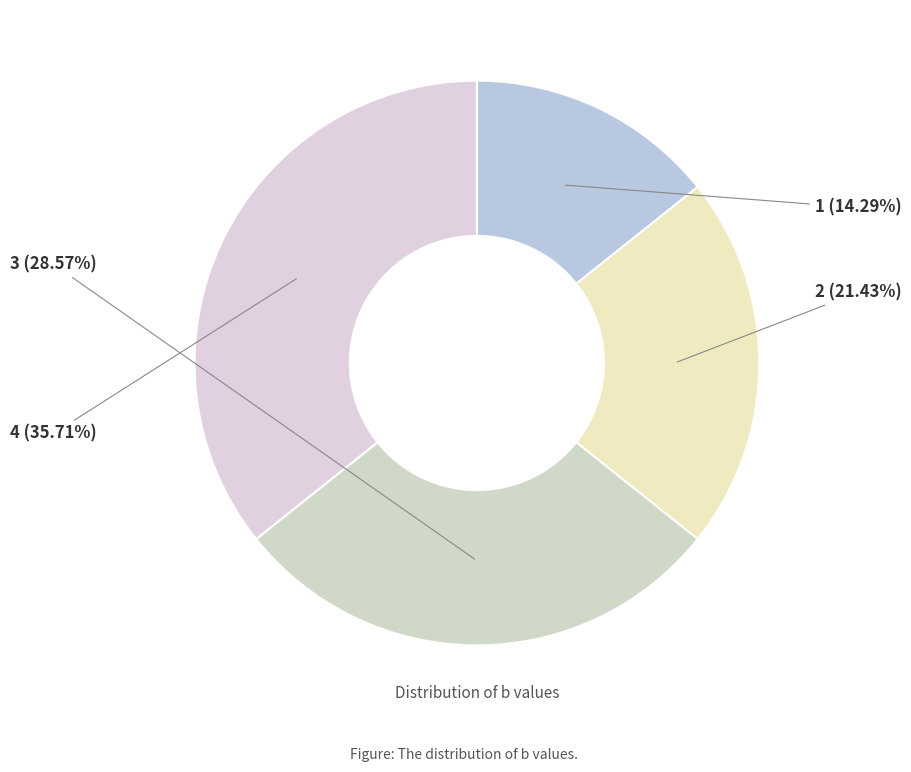

How many slices are in this pie chart?

4